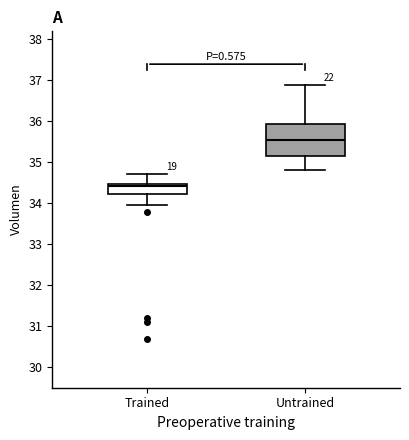

Reading left to right, transcribe this box plot: for each box, give where its median line is, the range the box spans, and where its two whiskers end, as read against the y-axis. The values are not printed on the chart, so give them approximately, as read against the axis.

Trained: median 34.4, box 34.2 to 34.5, whiskers 34.0 to 34.7
Untrained: median 35.5, box 35.2 to 35.9, whiskers 34.8 to 36.9